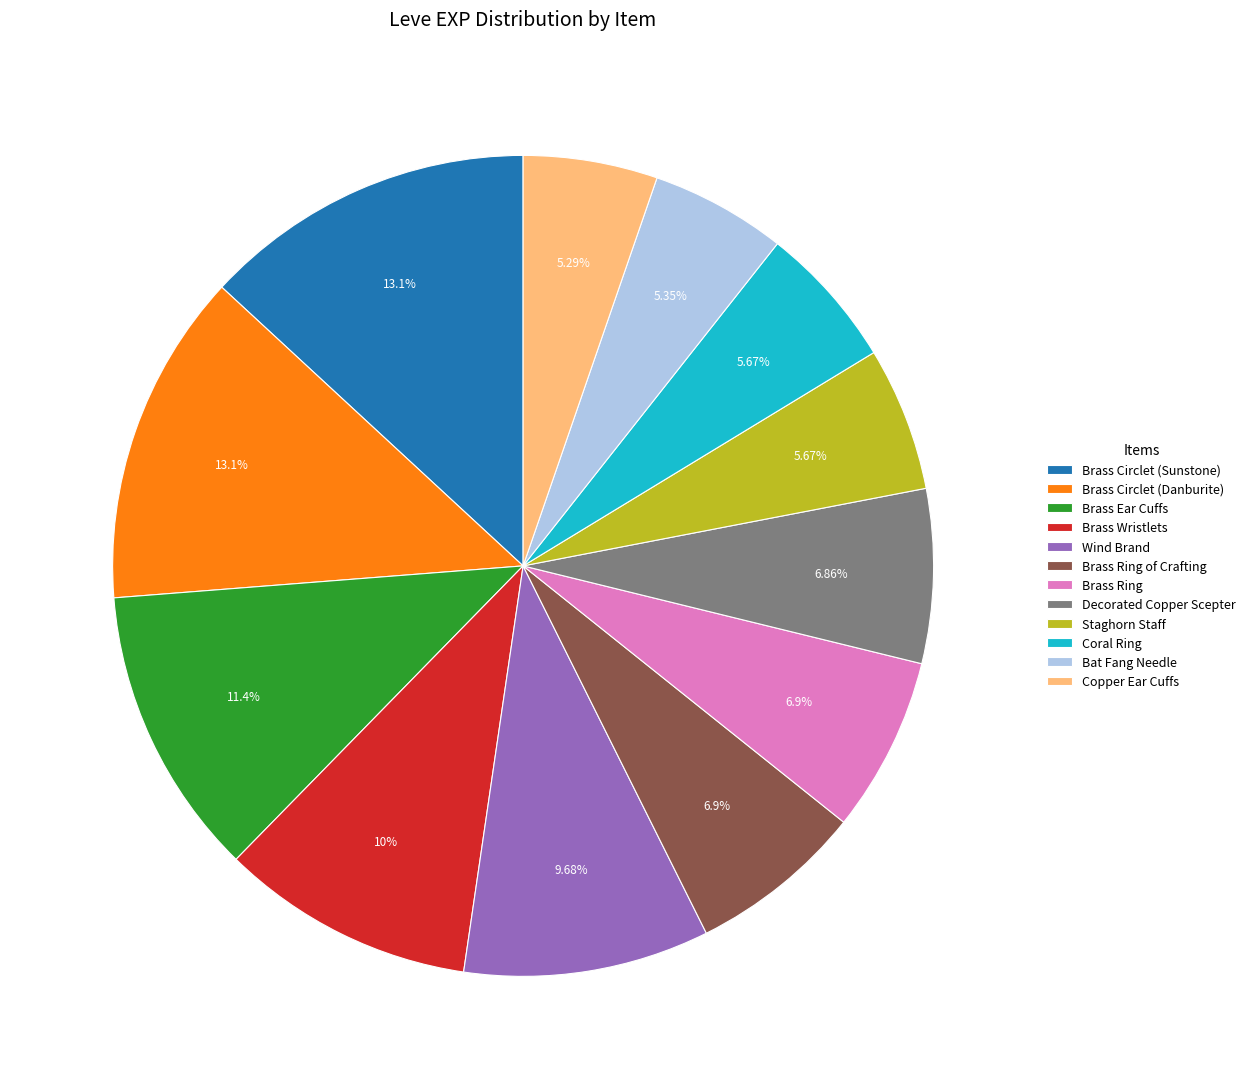

Approximately how many times larger is the value at Wind Brand compared to Brass Circlet (Sunstone)?

0.7